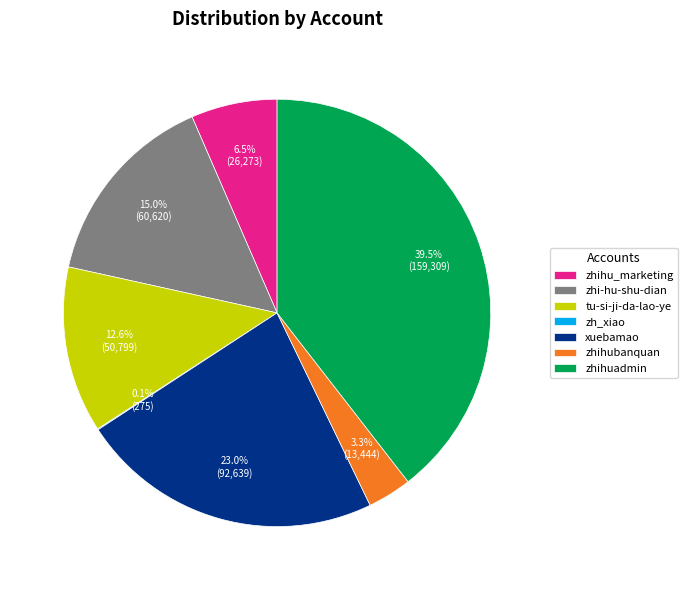

What percentage is NOT represented by tu-si-ji-da-lao-ye?

87.4%